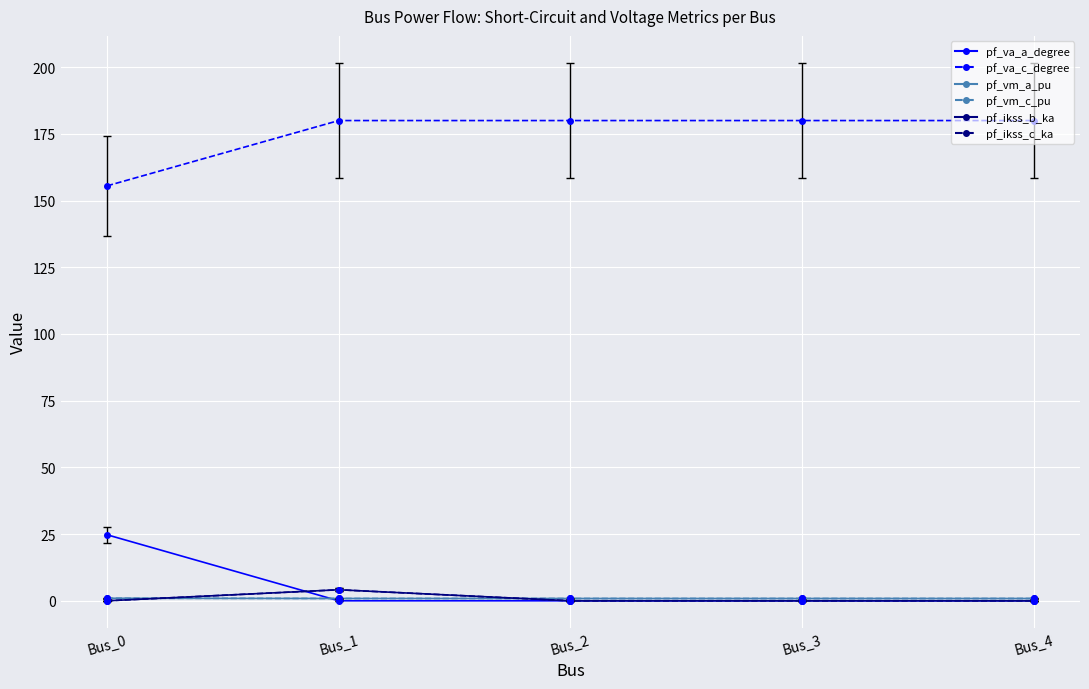

Is it true that pf_ikss_b_ka equals -1.8 at Bus_2?

False